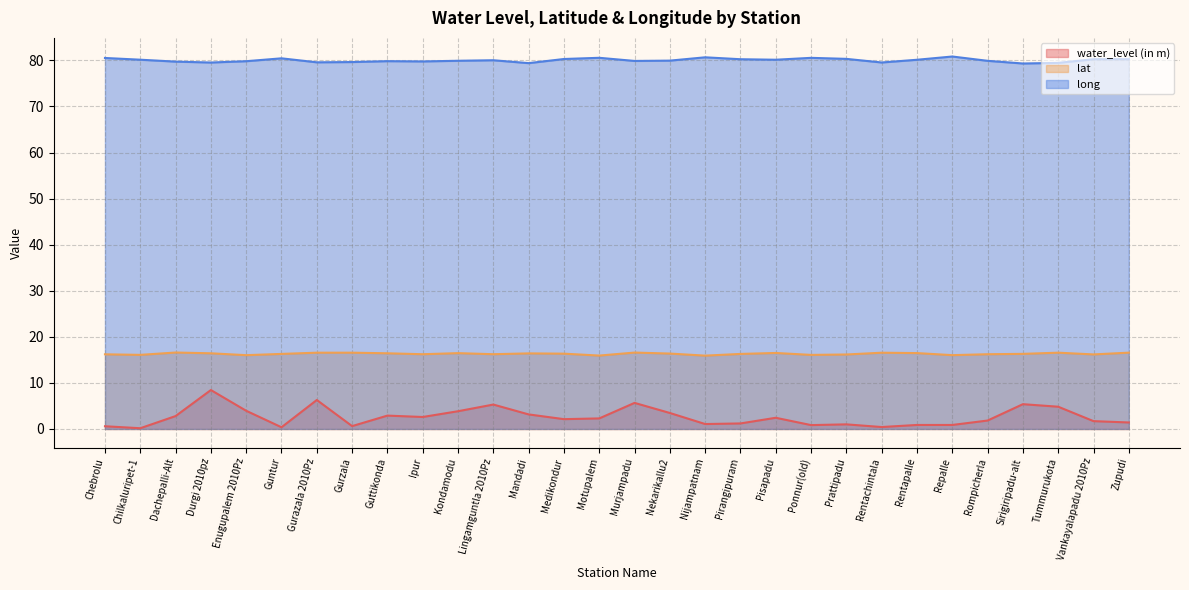

True or false: water_level (in m) has more than 0 interior local peaks.

True